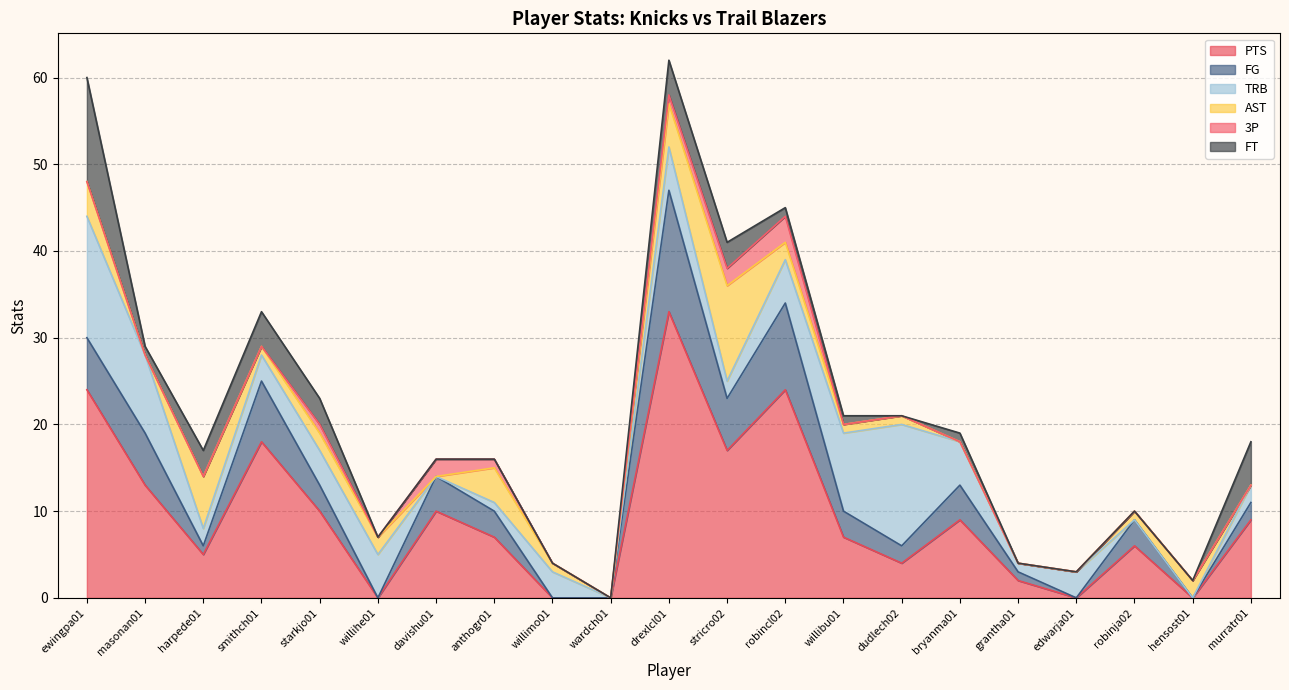

Reading left to right, transcribe all the data shown in this chart.

PTS: 24	13	5	18	10	0	10	7	0	0	33	17	24	7	4	9	2	0	6	0	9
FG: 6	6	1	7	3	0	4	3	0	0	14	6	10	3	2	4	1	0	3	0	2
TRB: 14	9	2	3	4	5	0	1	3	0	5	2	5	9	14	5	1	3	0	0	2
AST: 4	0	6	1	2	2	0	4	1	0	5	11	2	1	1	0	0	0	1	2	0
3P: 0	0	0	0	1	0	2	1	0	0	1	2	3	0	0	0	0	0	0	0	0
FT: 12	1	3	4	3	0	0	0	0	0	4	3	1	1	0	1	0	0	0	0	5